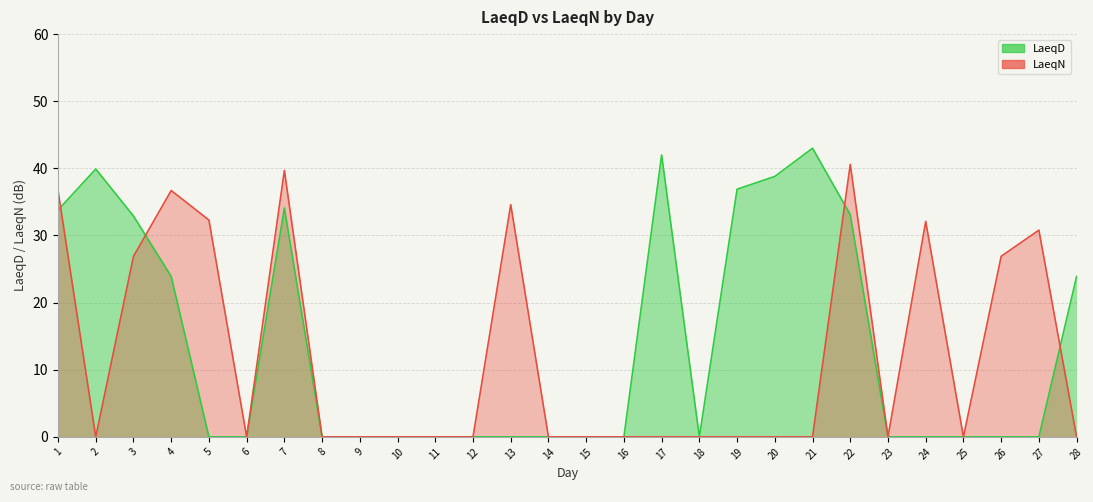

How many positive values does the LaeqN series have?

10